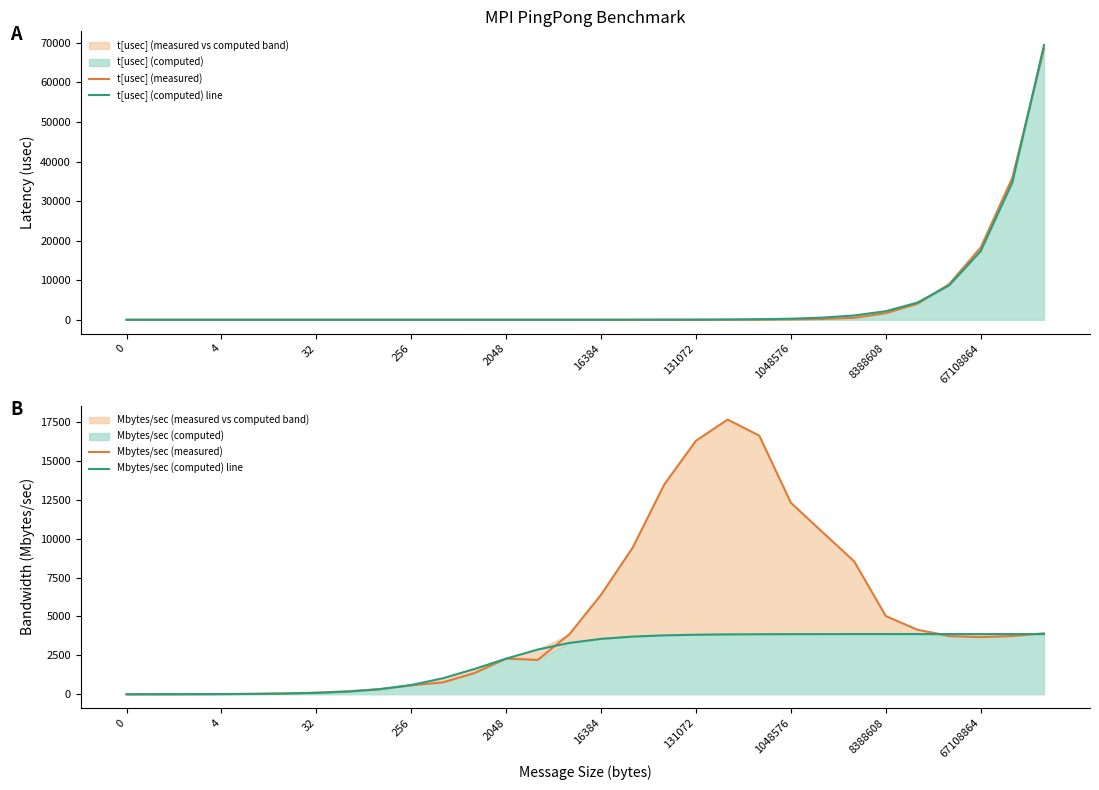

What is the difference between the maximum and minimum values in the Mbytes/sec (computed) line series?

3866.5